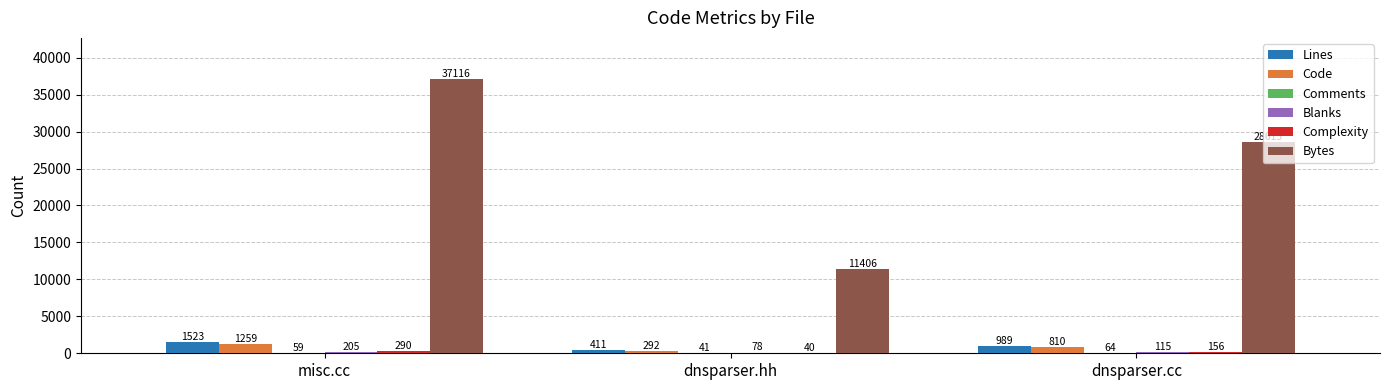

Between dnsparser.hh and dnsparser.cc, which series saw the biggest shift?

Bytes